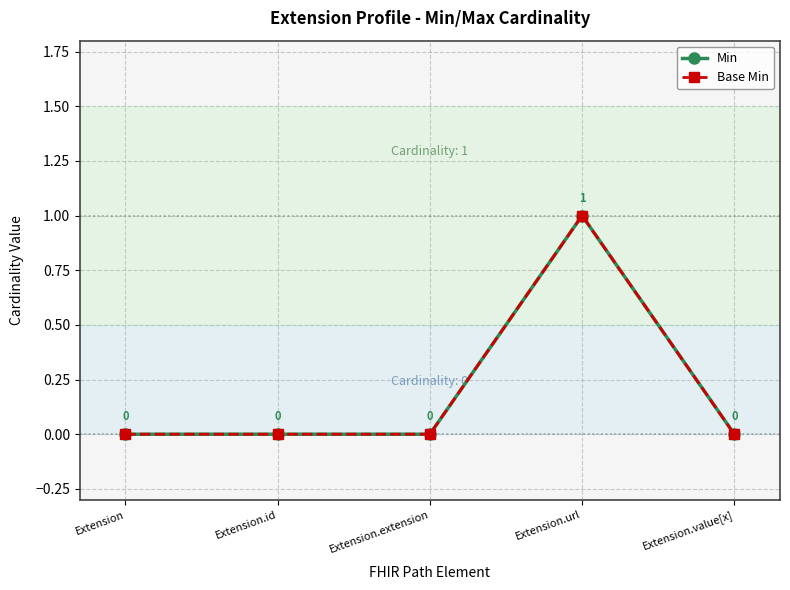

Is this an area chart (filled region under the line)?

No